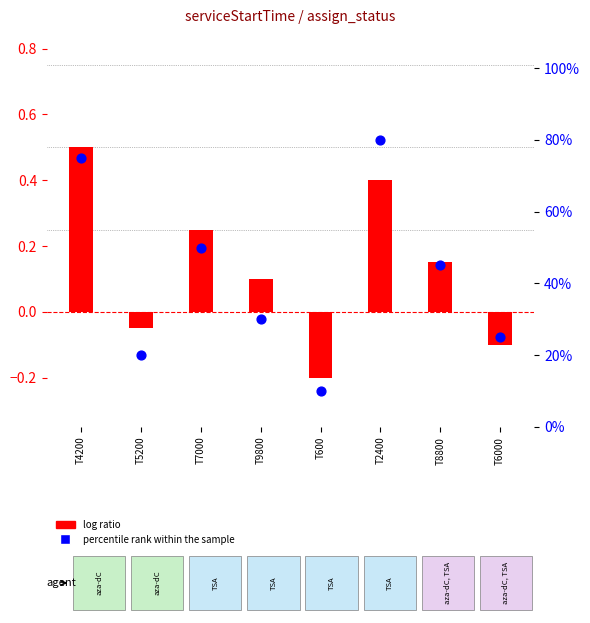

Which series has the largest Y range (max minus min)?

percentile rank within the sample